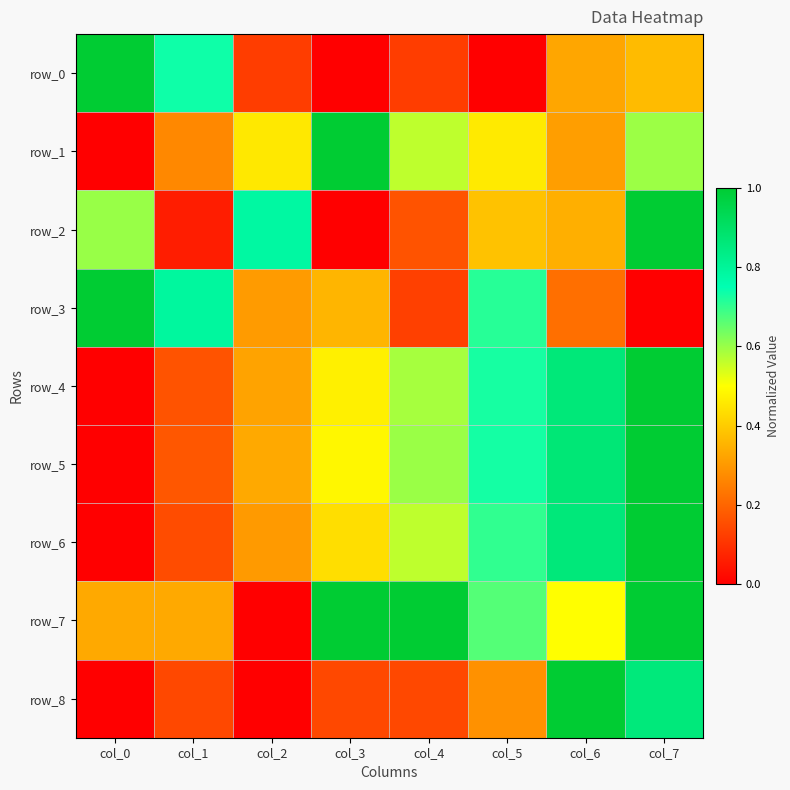

True or false: row_6 has a value of 0.3 at col_2.

True